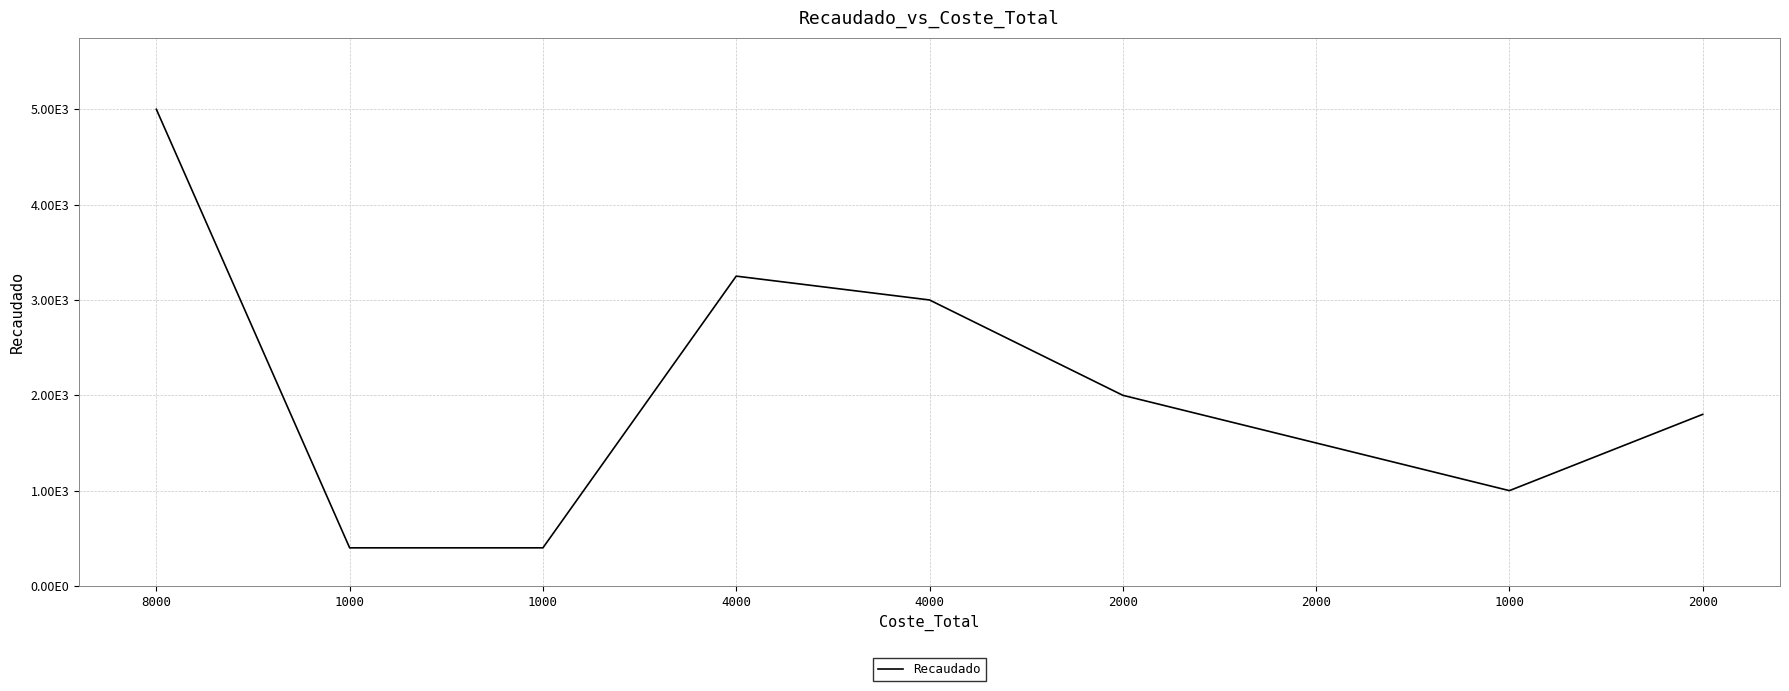

At which label is the value closest to 2700?

4000